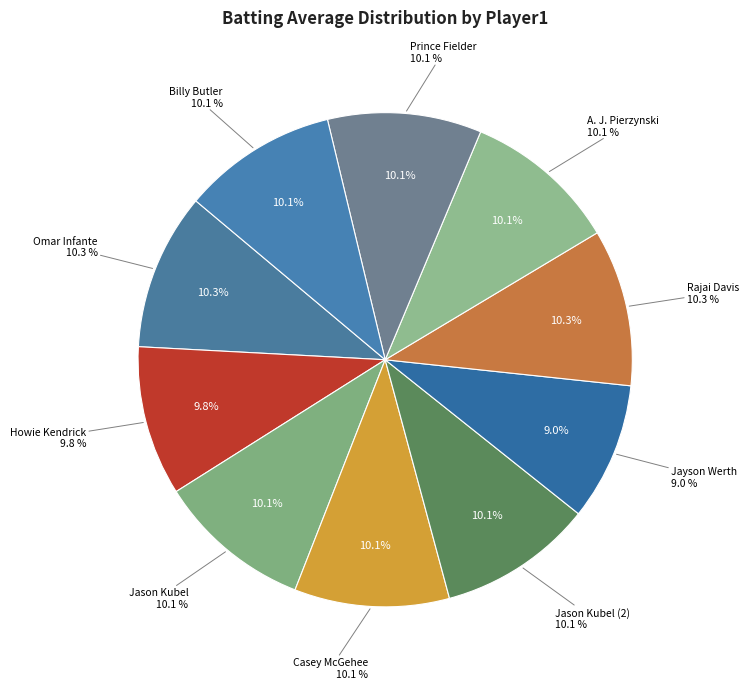

How many slices are in this pie chart?

10